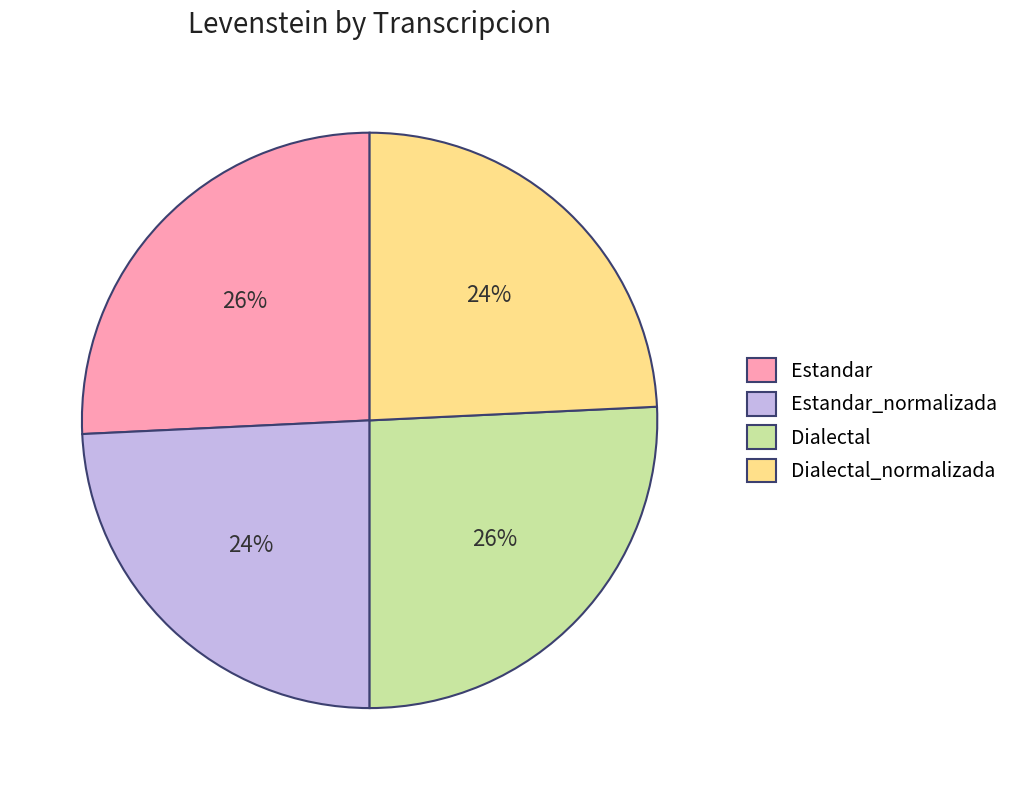

Count the number of slices in the pie.

4